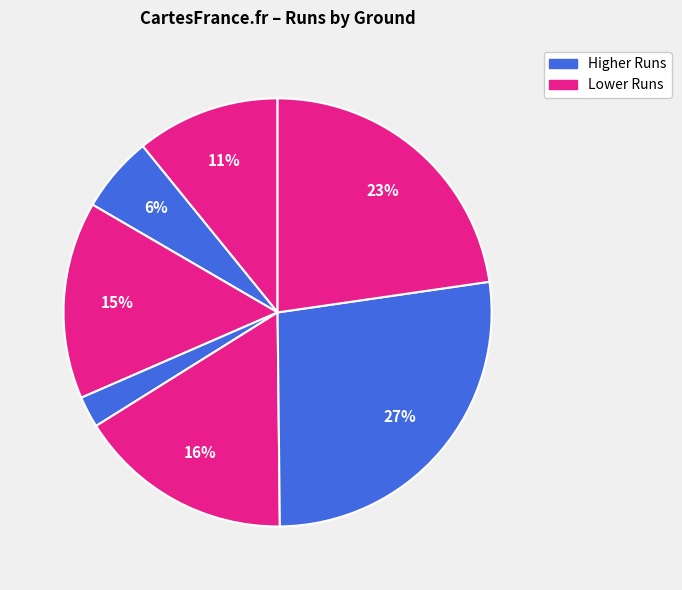

How many slices are in this pie chart?

7